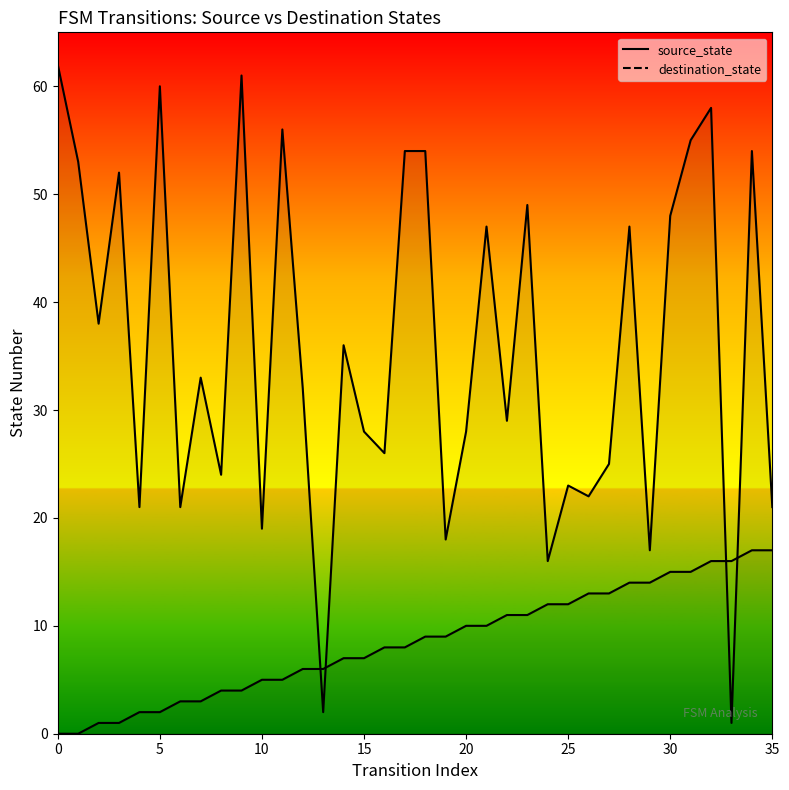

True or false: destination_state and source_state intersect in this chart.

True